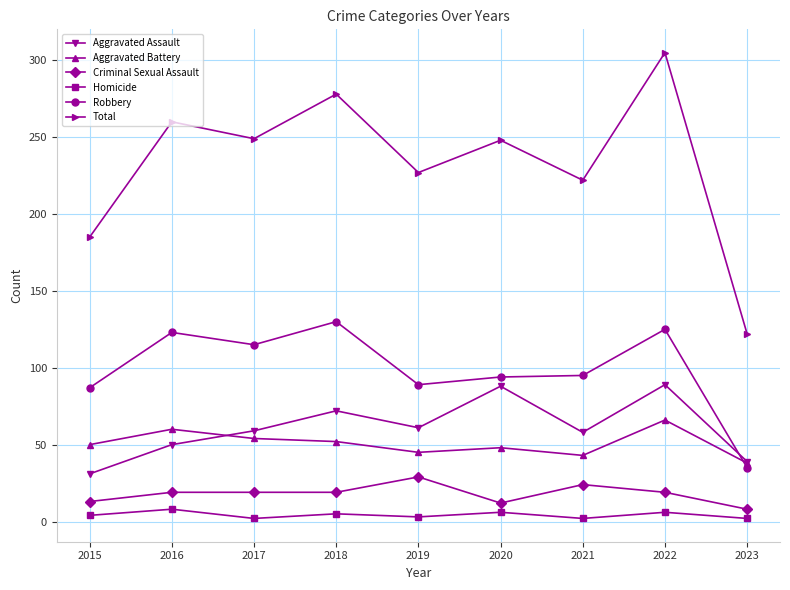

At which category is the sum across all series the highest?

2022